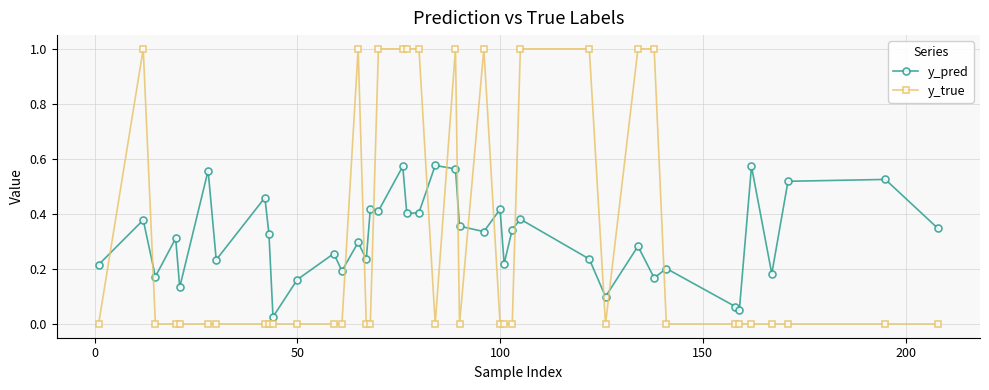

True or false: y_pred has more than 2 points higher than both neighbors.

True